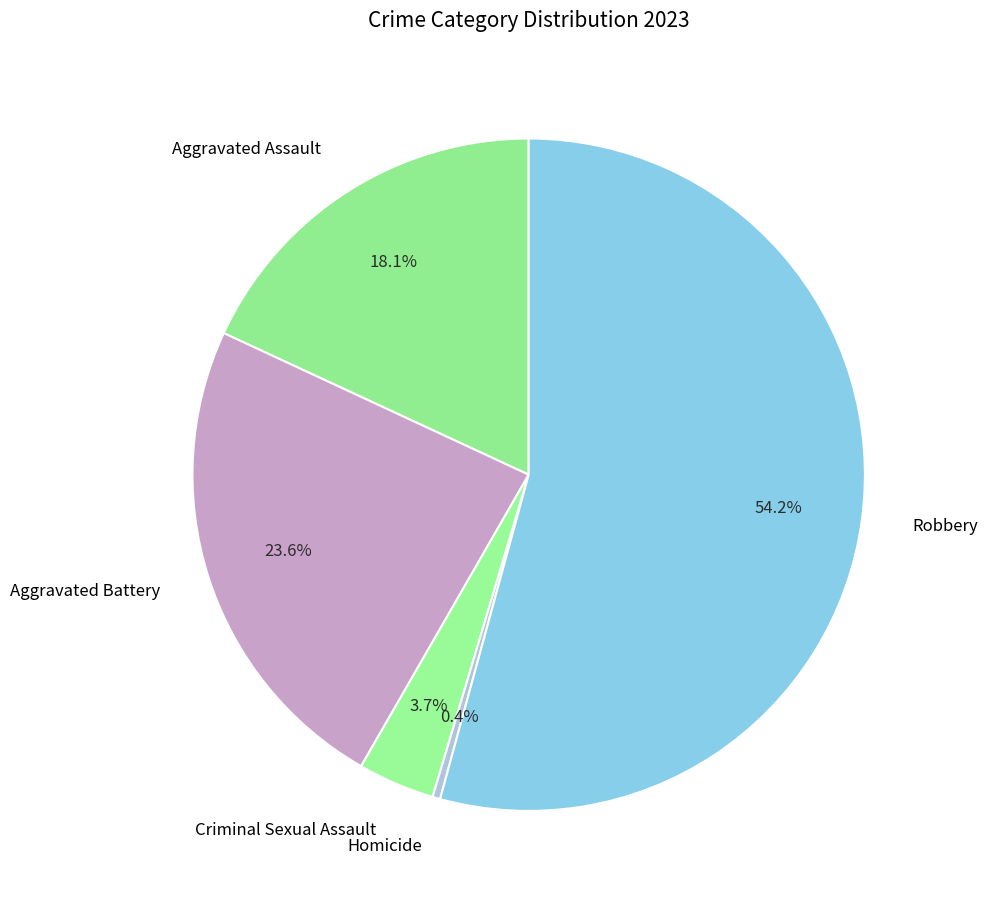

To the nearest percent, what is the combined percentage of Homicide and Criminal Sexual Assault?

4%